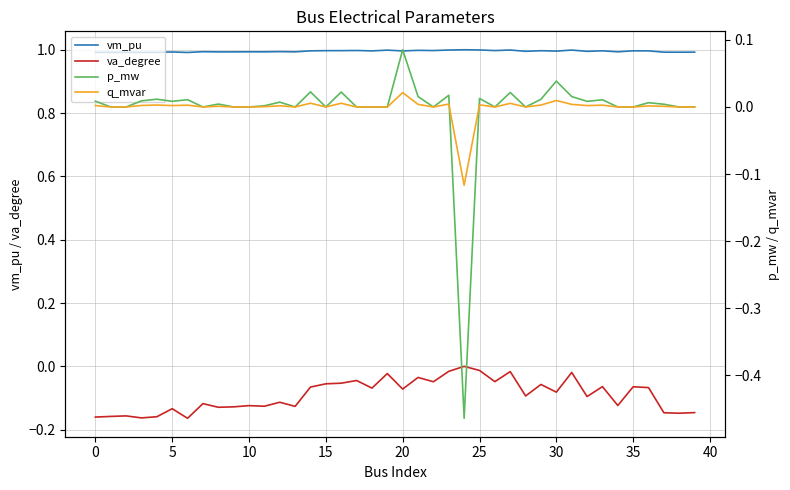

How many interior local peaks does the va_degree series have?

14